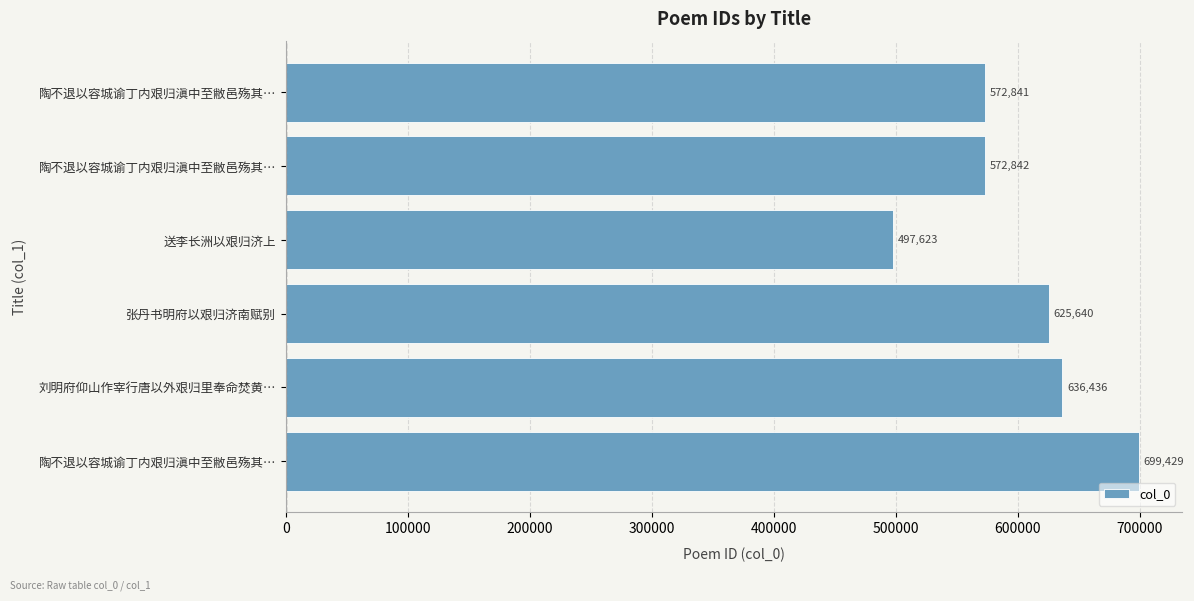

Does the chart contain any negative values?

No